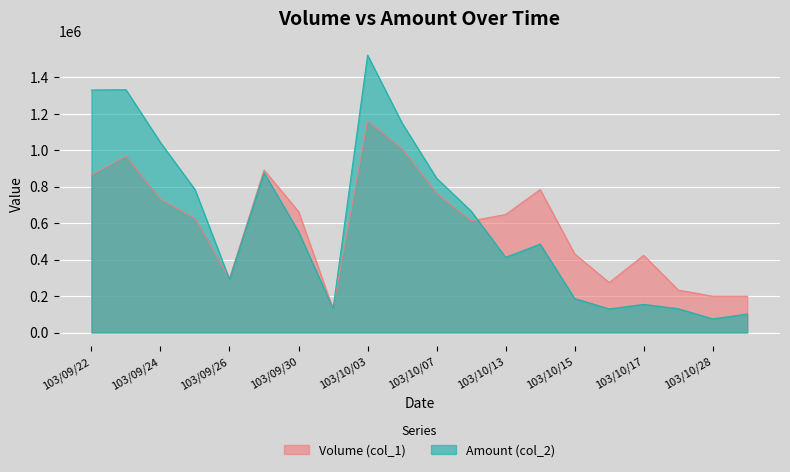

What is the sum of the Volume (col_1) values at 103/10/03 and 103/09/24?

1890000